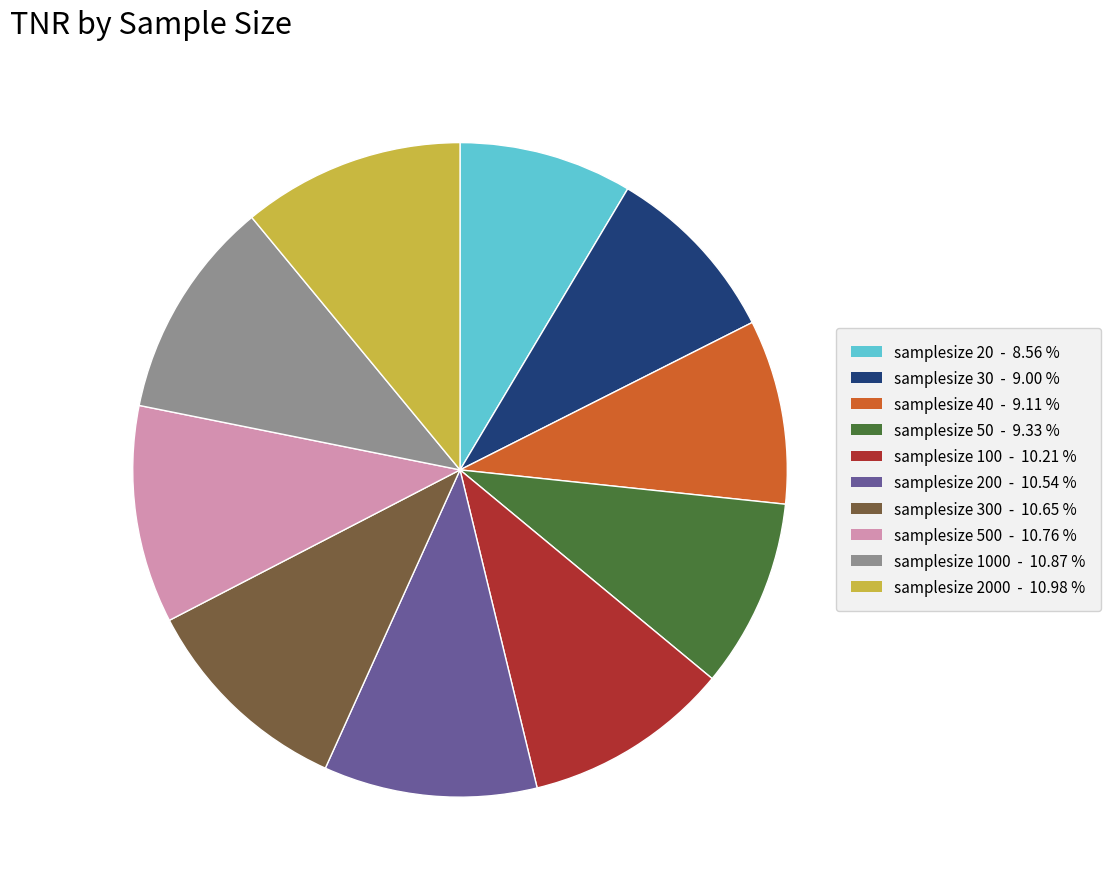

Is there a majority slice in this chart?

No